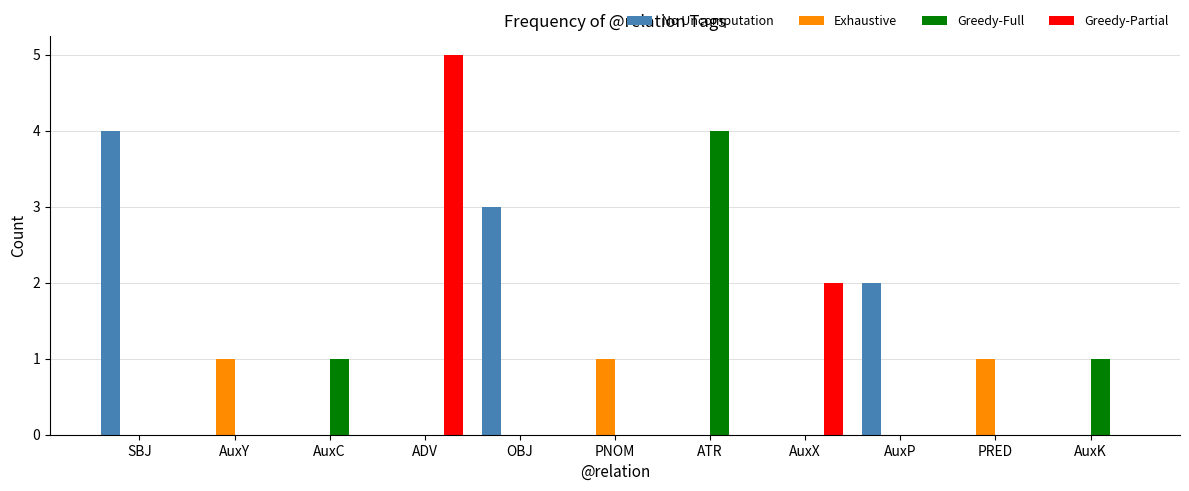

Reading left to right, what are all the values shown in this chart?

No Uncomputation: SBJ=4	AuxY=0	AuxC=0	ADV=0	OBJ=3	PNOM=0	ATR=0	AuxX=0	AuxP=2	PRED=0	AuxK=0
Exhaustive: SBJ=0	AuxY=1	AuxC=0	ADV=0	OBJ=0	PNOM=1	ATR=0	AuxX=0	AuxP=0	PRED=1	AuxK=0
Greedy-Full: SBJ=0	AuxY=0	AuxC=1	ADV=0	OBJ=0	PNOM=0	ATR=4	AuxX=0	AuxP=0	PRED=0	AuxK=1
Greedy-Partial: SBJ=0	AuxY=0	AuxC=0	ADV=5	OBJ=0	PNOM=0	ATR=0	AuxX=2	AuxP=0	PRED=0	AuxK=0